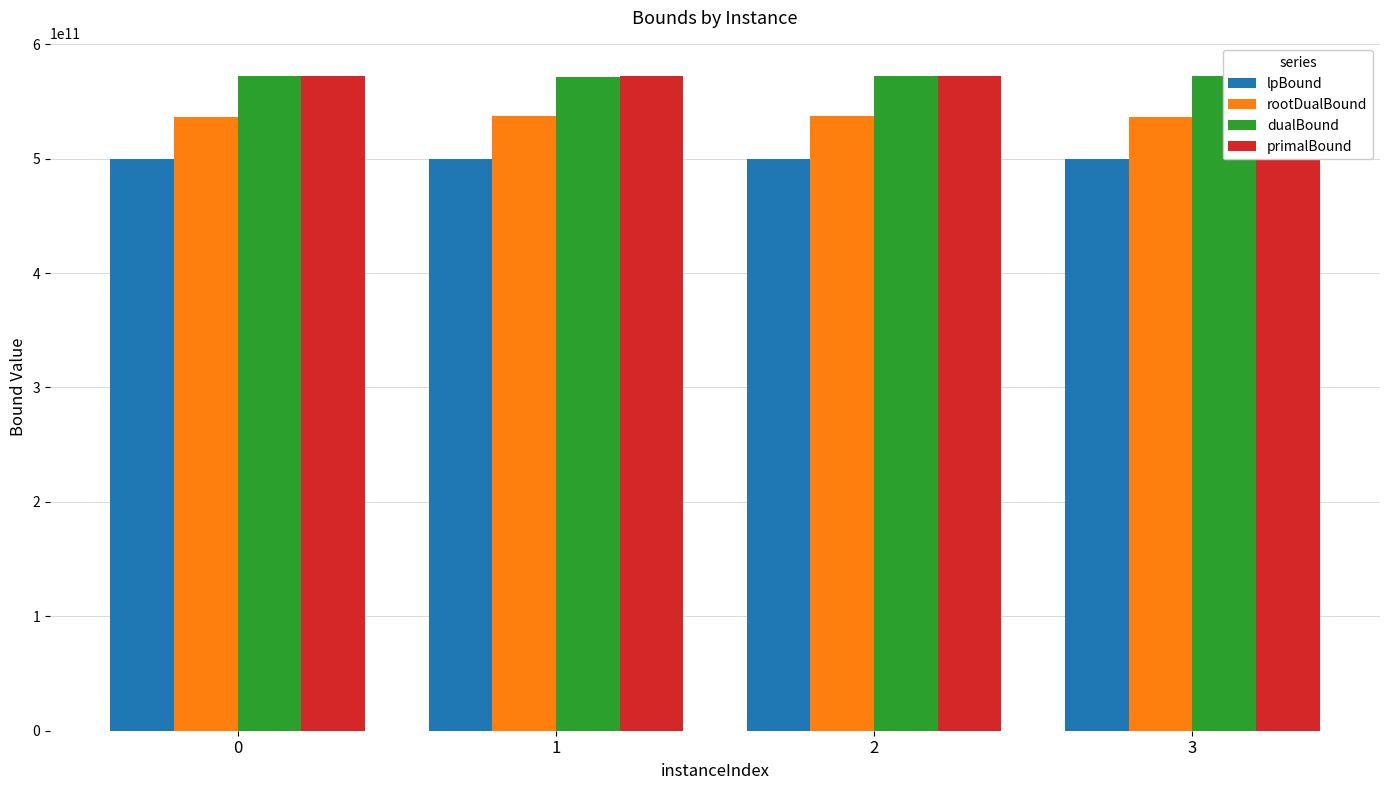

The value of rootDualBound at 1 is 874776018482.1. True or false?

False